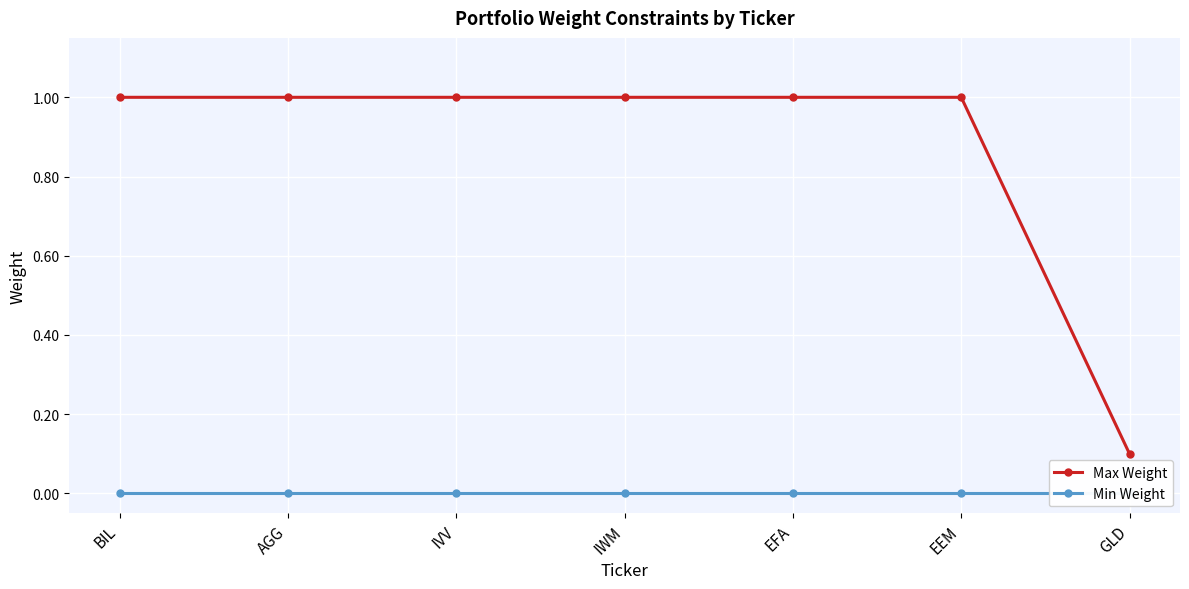

True or false: Max Weight has more than 1 interior local peaks.

False